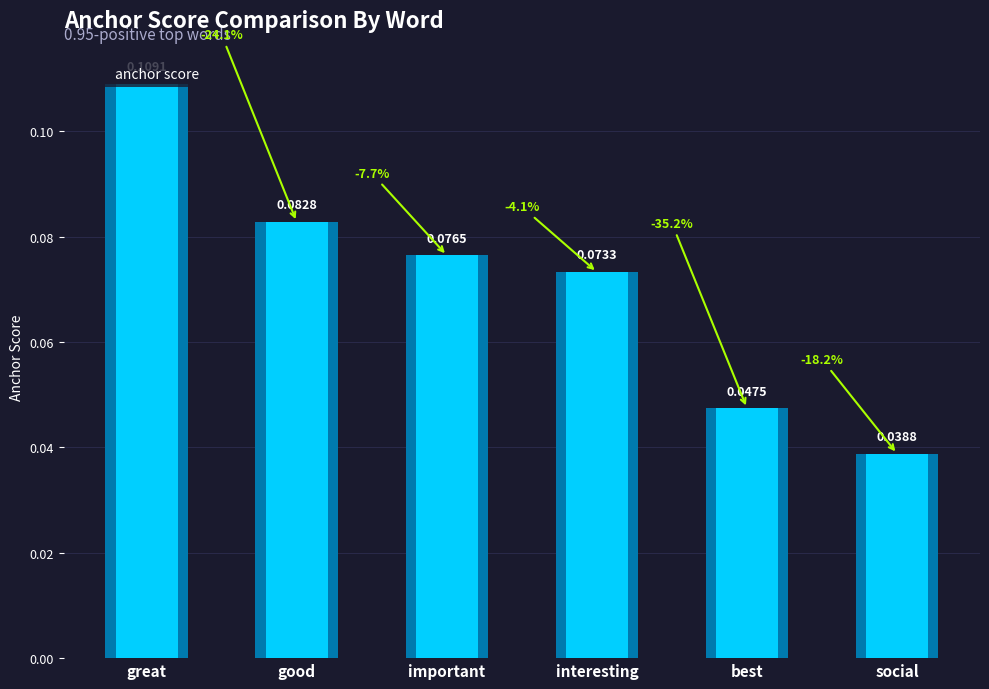

What is the sum of the values at good and important?

0.2